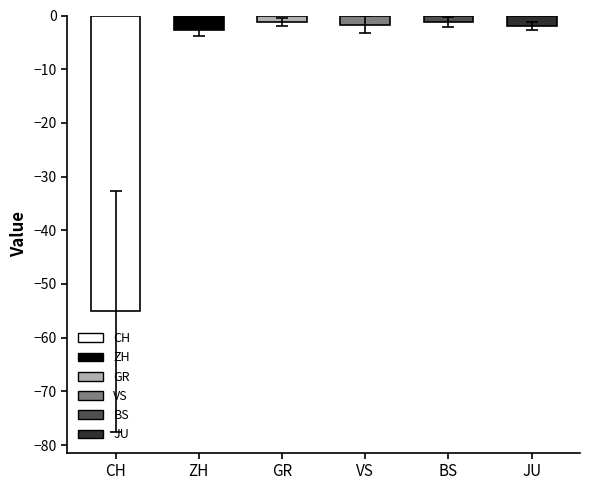

What are all the series names shown in the legend?

CH, ZH, GR, VS, BS, JU